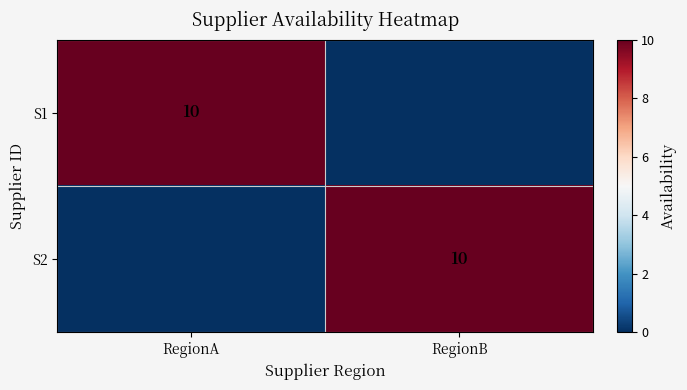

The value of S2 at RegionB is 18. True or false?

False